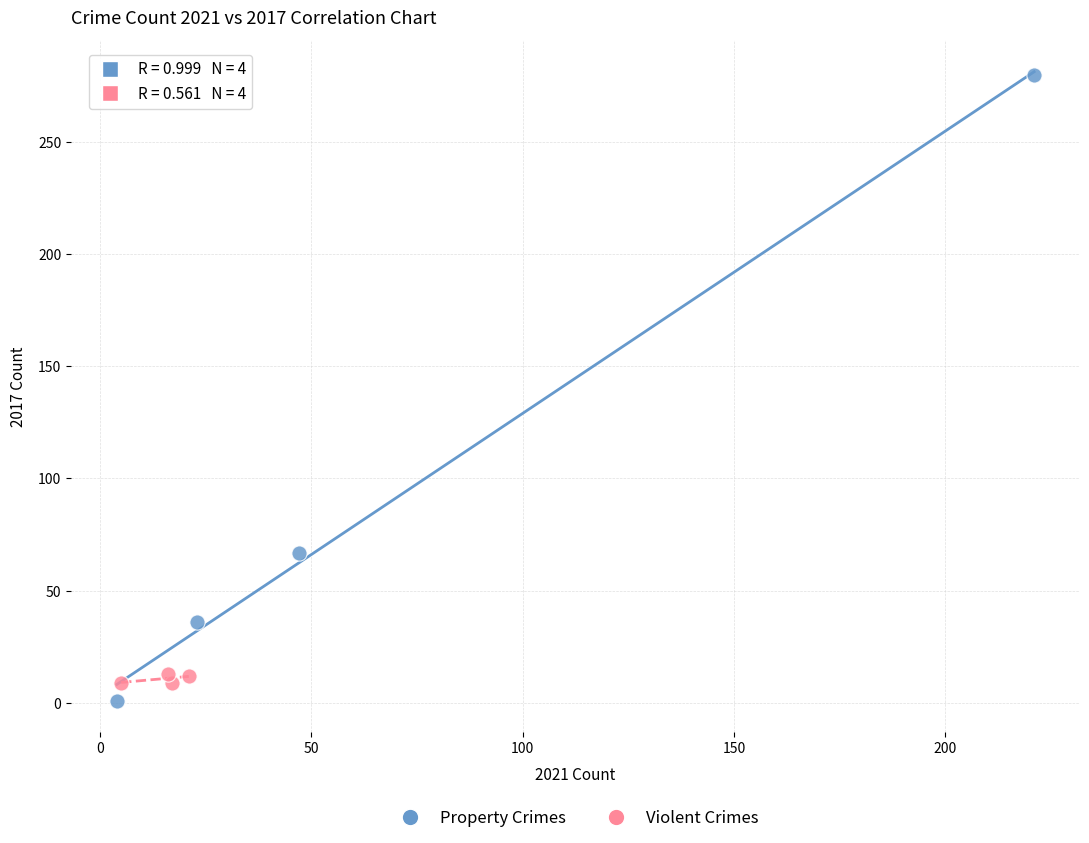

Which series contains the lowest Y value?

Property Crimes